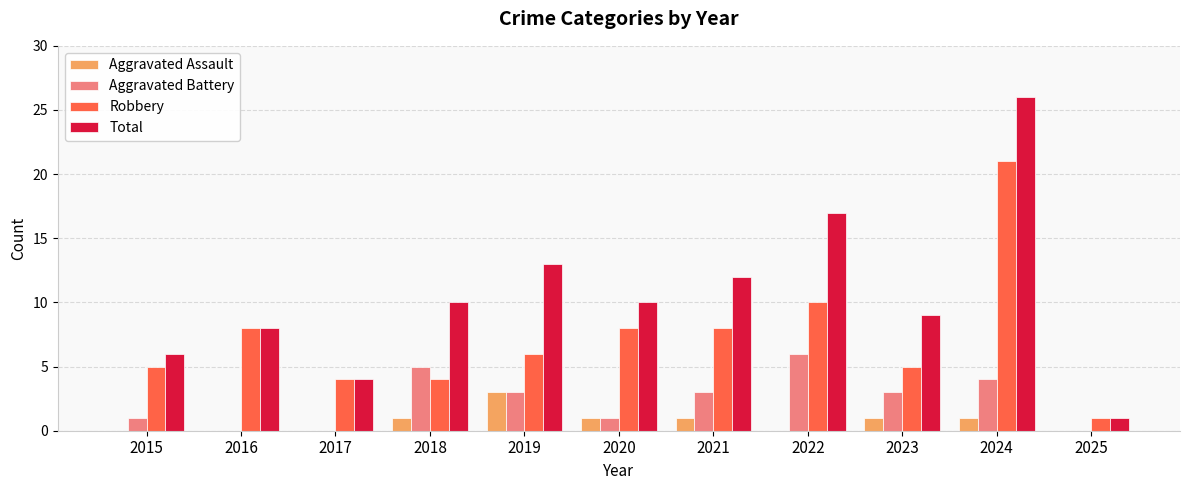

Between 2015 and 2020, which series saw the biggest shift?

Total